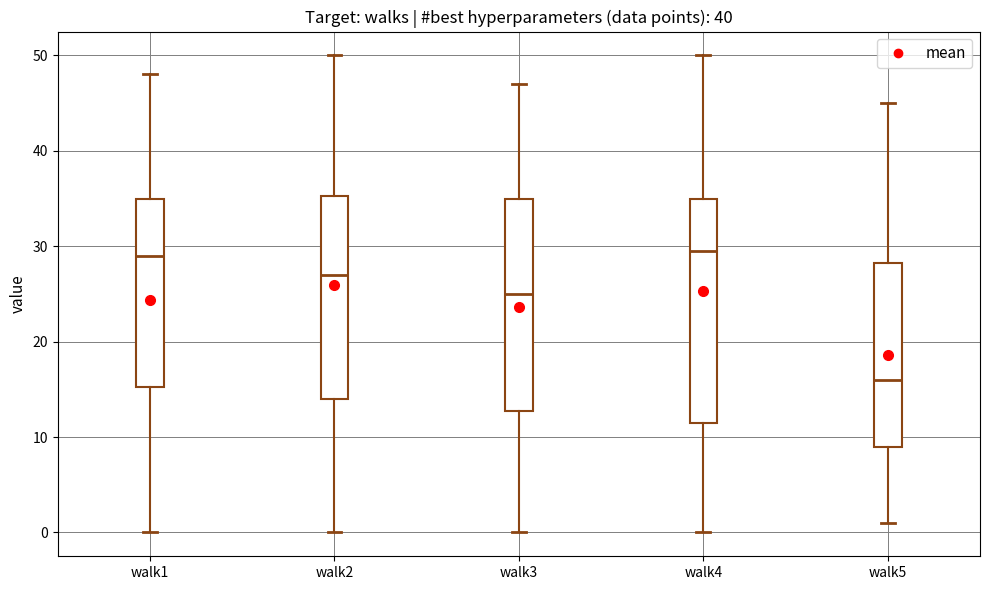

Reading left to right, read every box against the y-axis: the position of its median line, the range the box covers, and the ends of its whiskers. The values are not printed on the chart, so give them approximately, as read against the axis.

walk1: median 29, box 15 to 35, whiskers 0 to 48
walk2: median 27, box 14 to 35, whiskers 0 to 50
walk3: median 25, box 13 to 35, whiskers 0 to 47
walk4: median 30, box 12 to 35, whiskers 0 to 50
walk5: median 16, box 9 to 28, whiskers 1 to 45